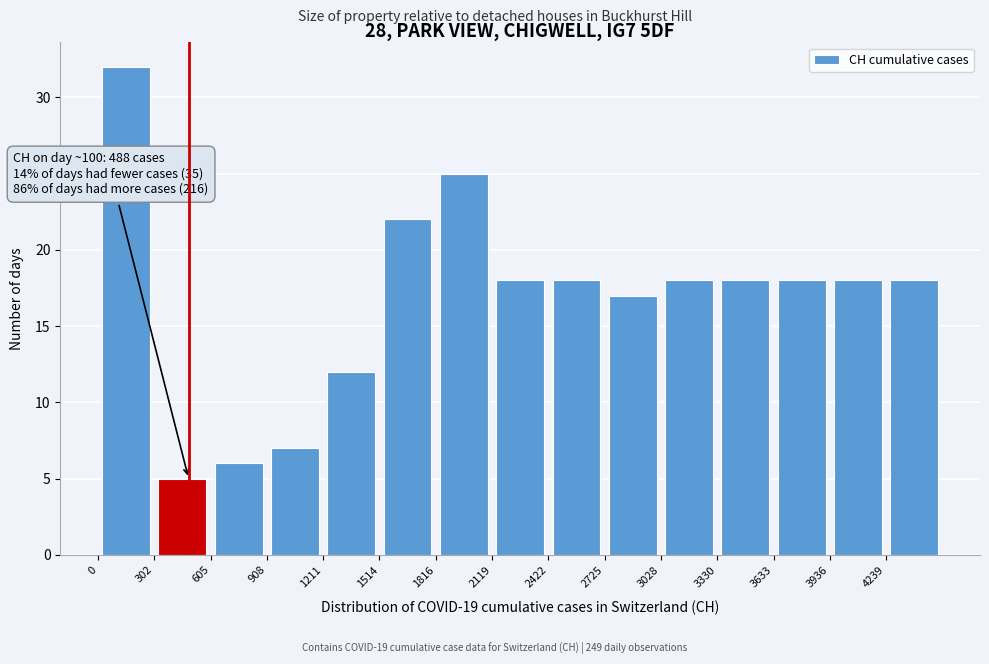

Which range on the x-axis has the tallest bar?

0 to 300